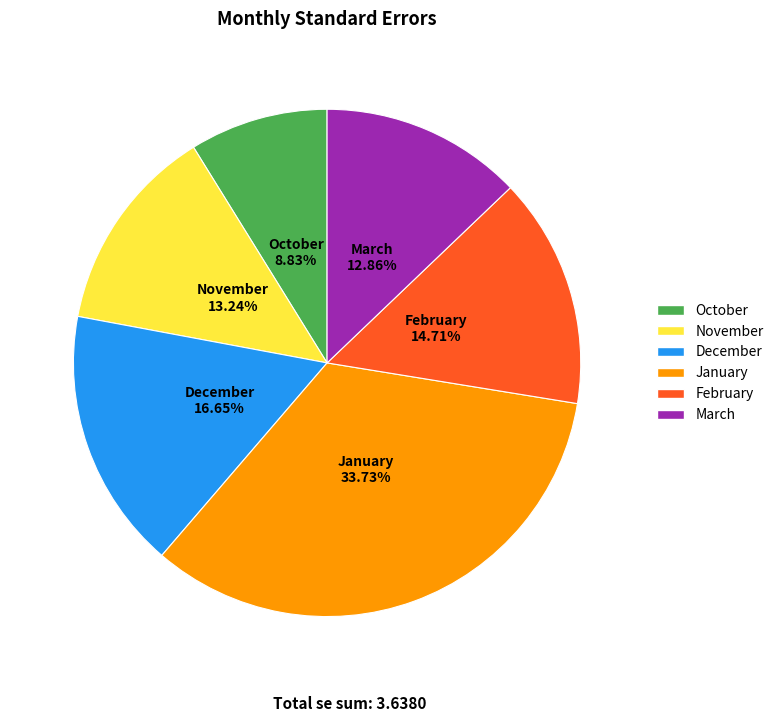

Is March the majority of the pie?

No